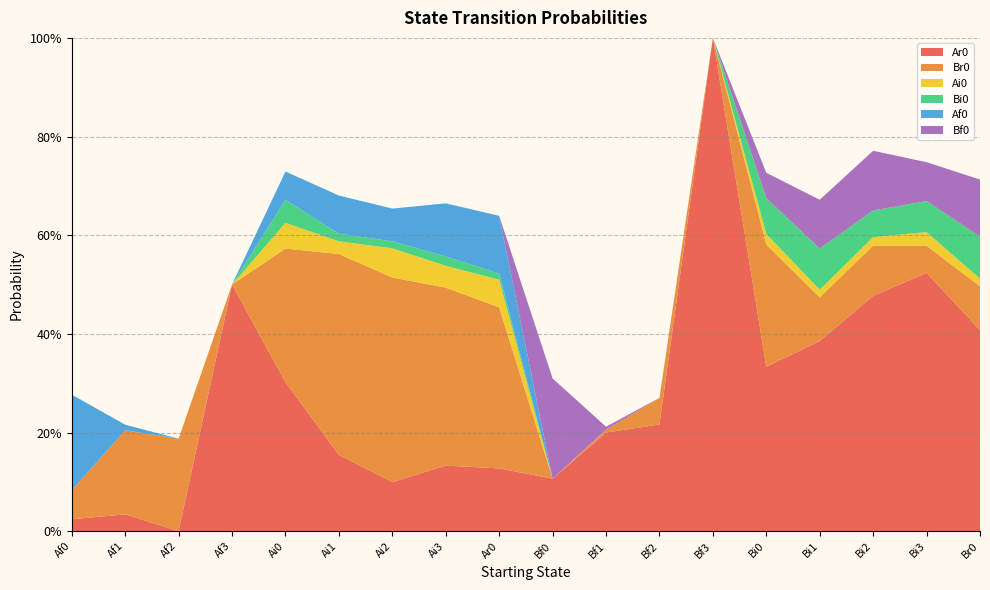

Reading left to right, extract all data points from this chart.

Ar0: 0.0	0.0	0.0	0.5	0.3	0.2	0.1	0.1	0.1	0.1	0.2	0.2	1.0	0.3	0.4	0.5	0.5	0.4
Br0: 0.1	0.2	0.2	0.0	0.3	0.4	0.4	0.4	0.3	0.0	0.0	0.1	0.0	0.2	0.1	0.1	0.1	0.1
Ai0: 0.0	0.0	0.0	0.0	0.1	0.0	0.1	0.0	0.1	0.0	0.0	0.0	0.0	0.0	0.0	0.0	0.0	0.0
Bi0: 0.0	0.0	0.0	0.0	0.0	0.0	0.0	0.0	0.0	0.0	0.0	0.0	0.0	0.1	0.1	0.1	0.1	0.1
Af0: 0.2	0.0	0.0	0.0	0.1	0.1	0.1	0.1	0.1	0.0	0.0	0.0	0.0	0.0	0.0	0.0	0.0	0.0
Bf0: 0.0	0.0	0.0	0.0	0.0	0.0	0.0	0.0	0.0	0.2	0.0	0.0	0.0	0.1	0.1	0.1	0.1	0.1